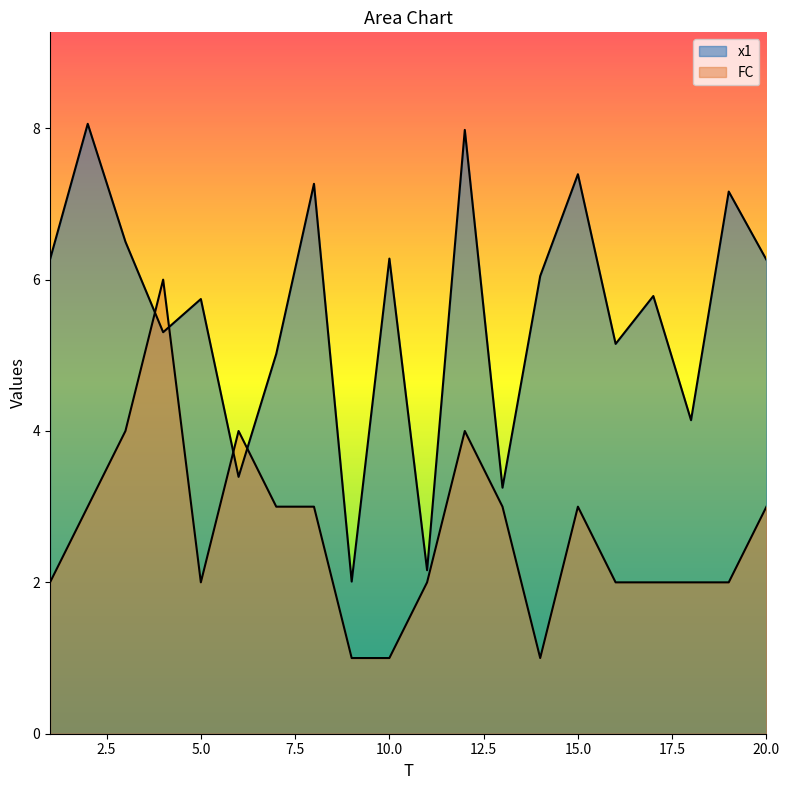

At which category is the sum across all series the highest?

12